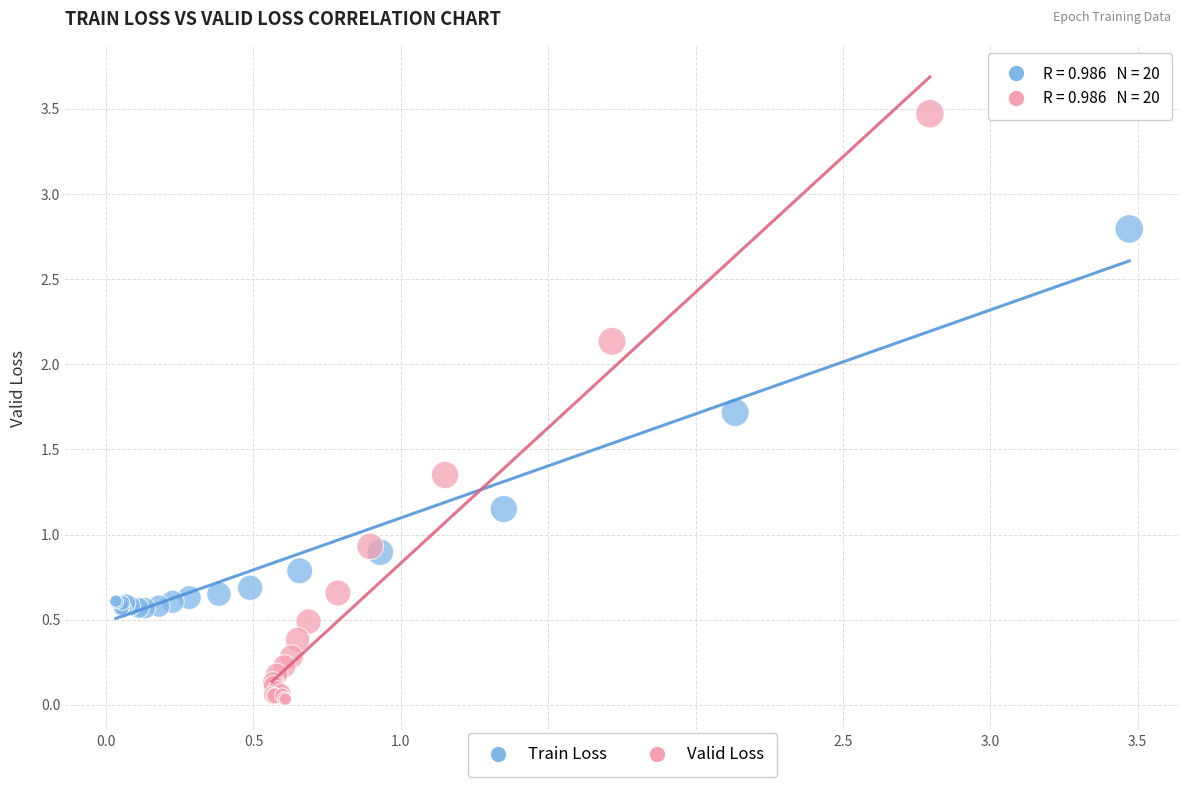

Which series reaches the minimum Y coordinate?

Valid Loss